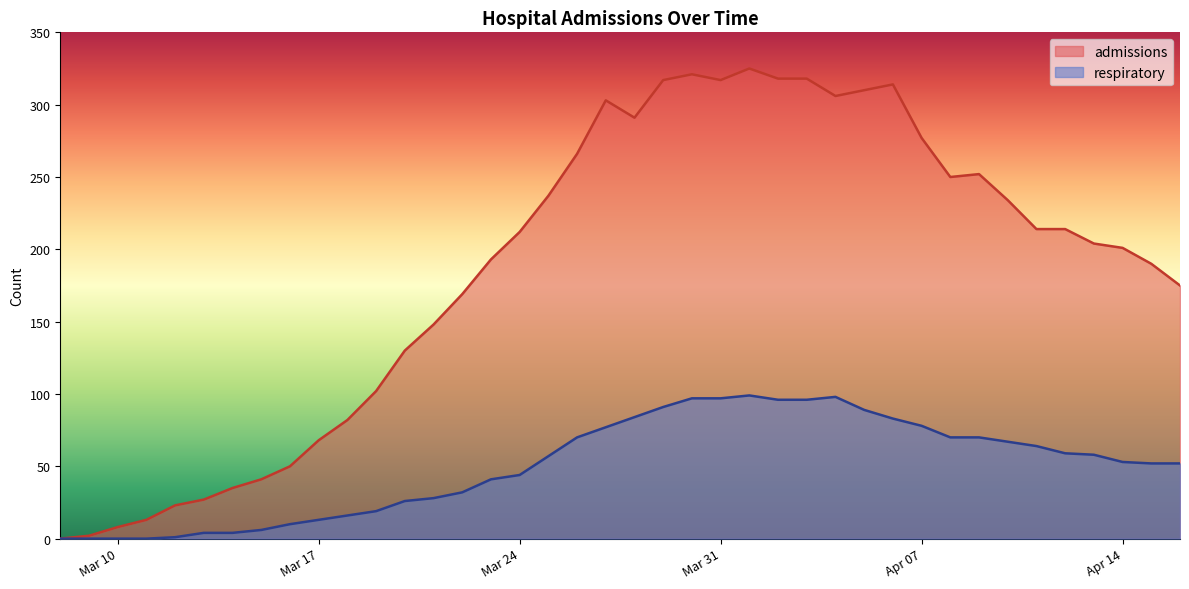

Which series has the largest range (max minus min)?

admissions